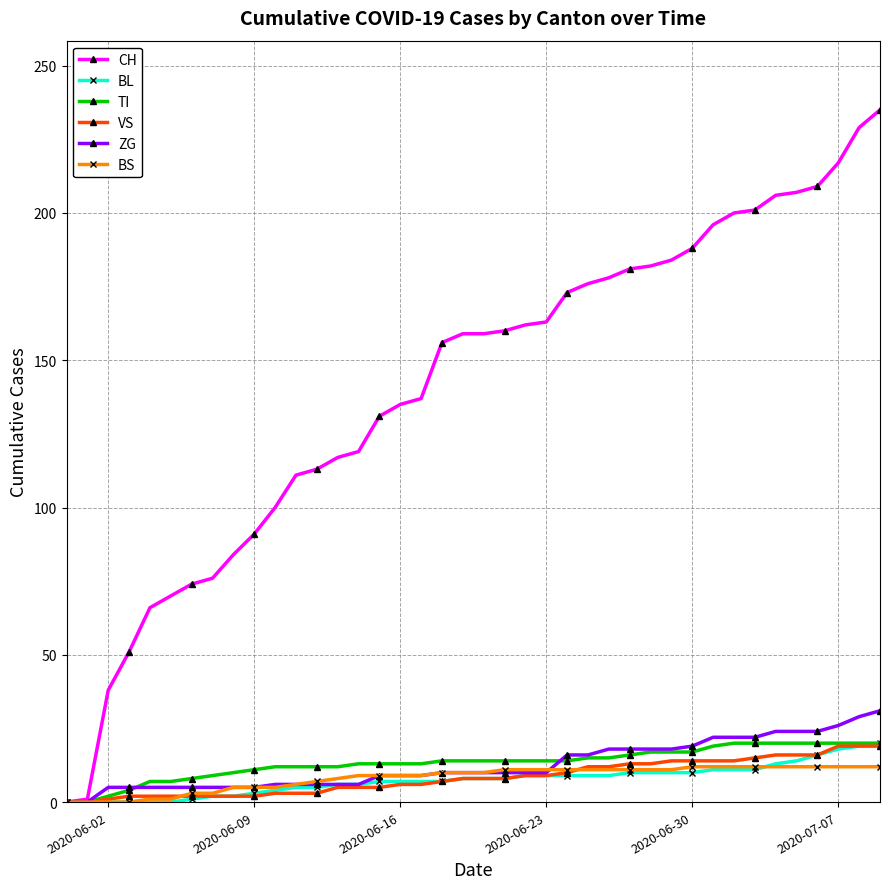

True or false: BS and BL intersect in this chart.

True